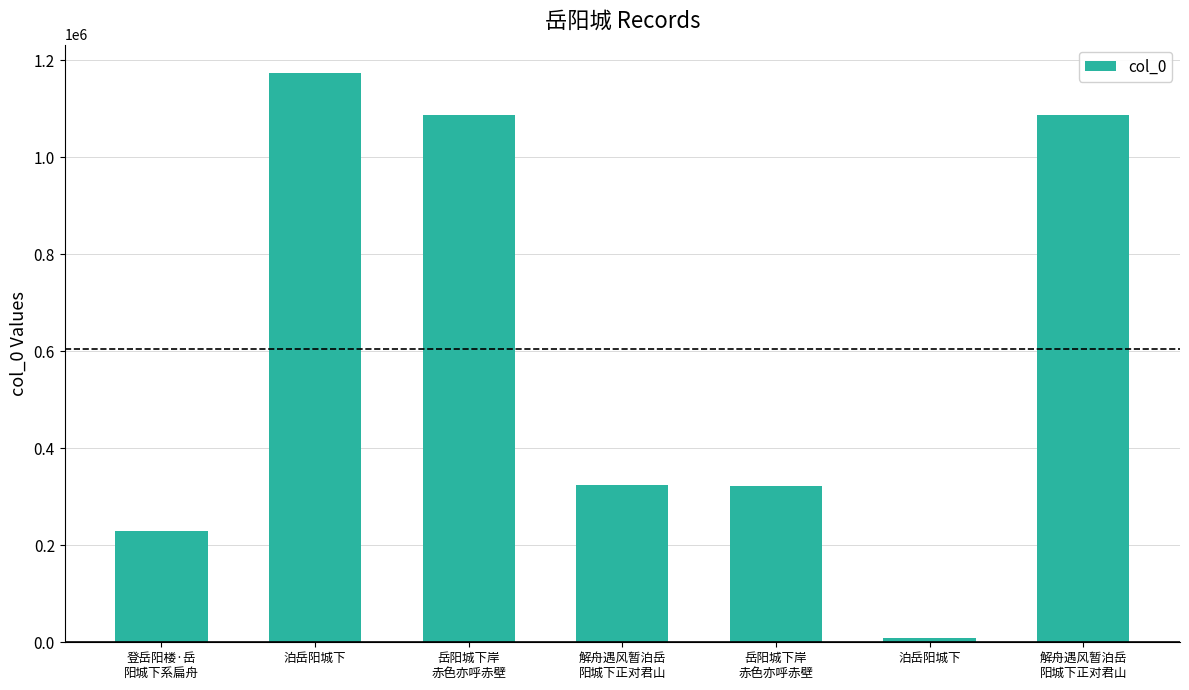

How many bars are there in total?

7